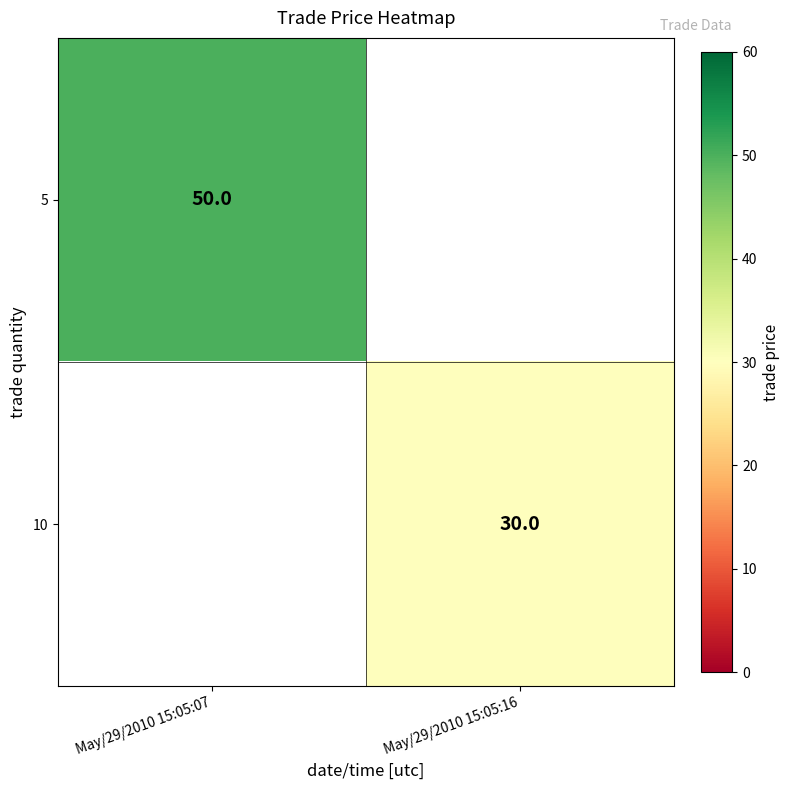

The value of 5 at May/29/2010 15:05:07 is 15. True or false?

False